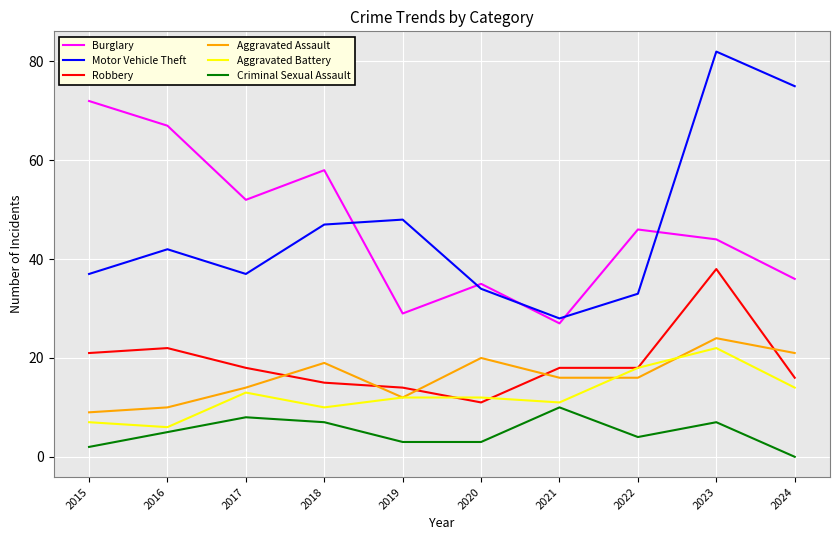

Reading left to right, transcribe all the data shown in this chart.

Burglary: 72	67	52	58	29	35	27	46	44	36
Motor Vehicle Theft: 37	42	37	47	48	34	28	33	82	75
Robbery: 21	22	18	15	14	11	18	18	38	16
Aggravated Assault: 9	10	14	19	12	20	16	16	24	21
Aggravated Battery: 7	6	13	10	12	12	11	18	22	14
Criminal Sexual Assault: 2	5	8	7	3	3	10	4	7	0